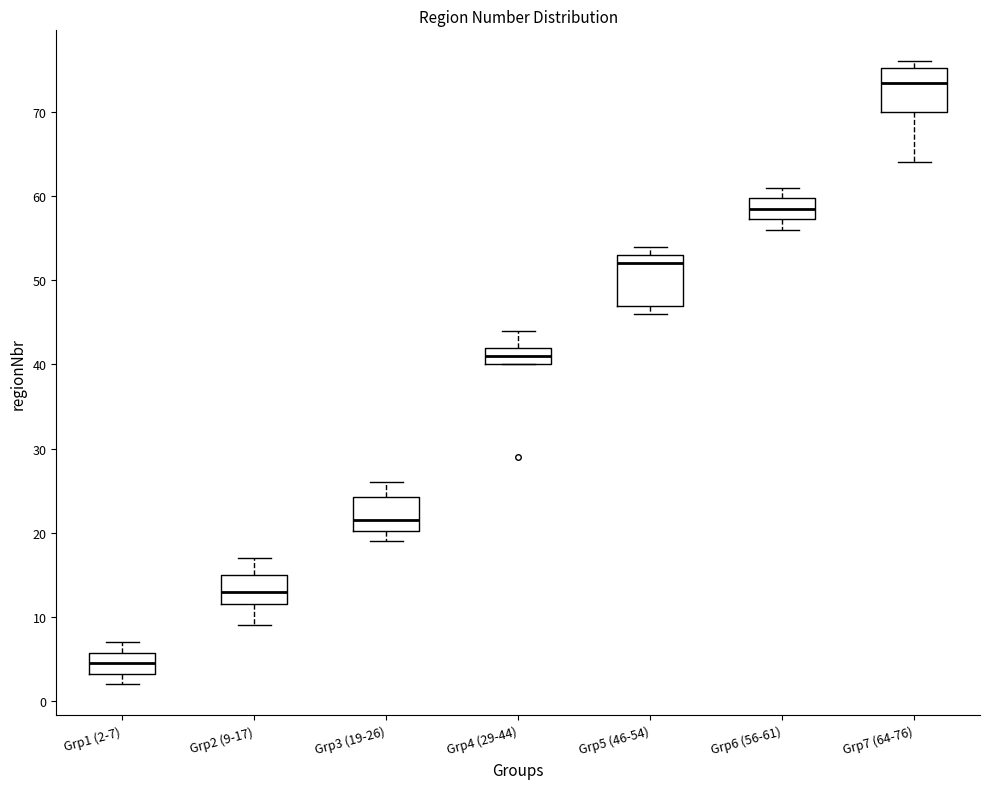

Where is the lower edge of the box for Grp4 (29-44) on the y-axis? The values are not printed on the chart, so give them approximately, as read against the axis.

40